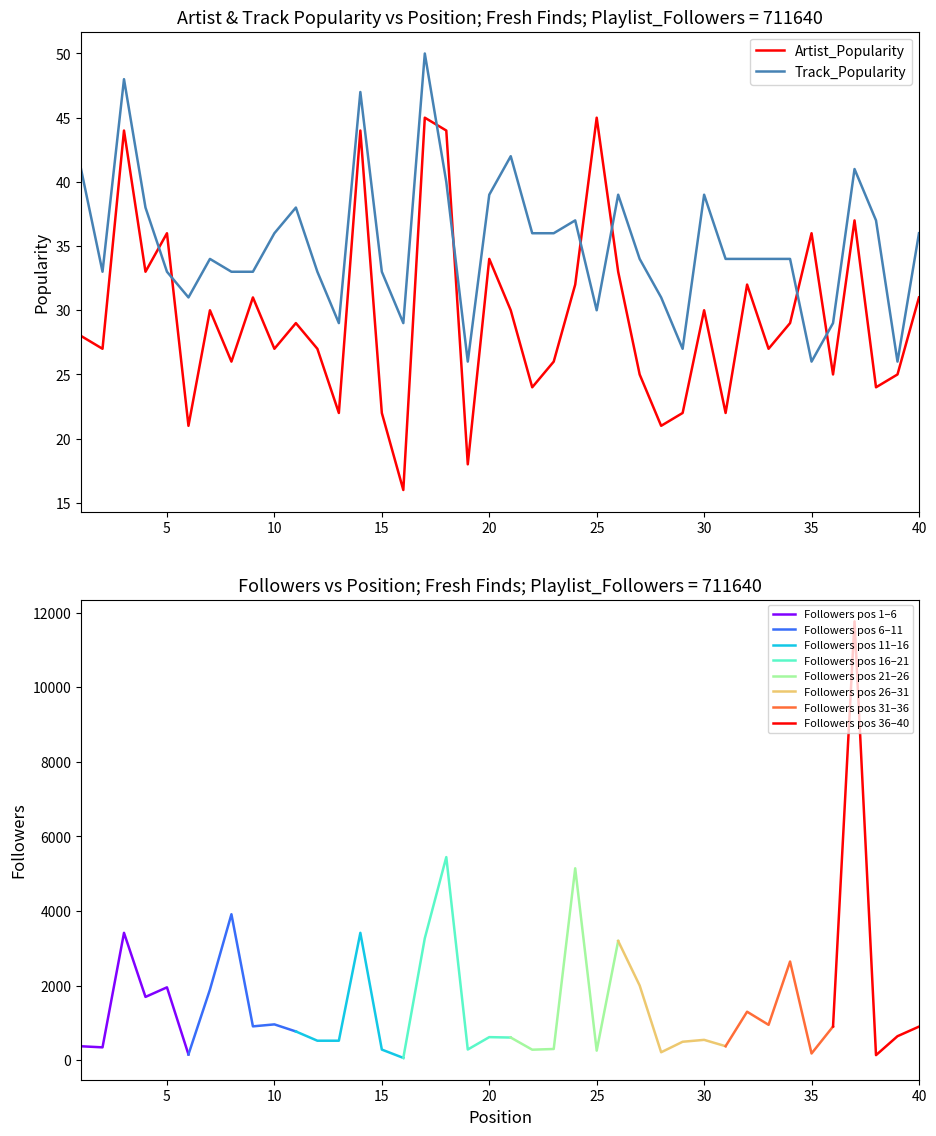

What is the value of the Track_Popularity point at the 8th from the left?

33